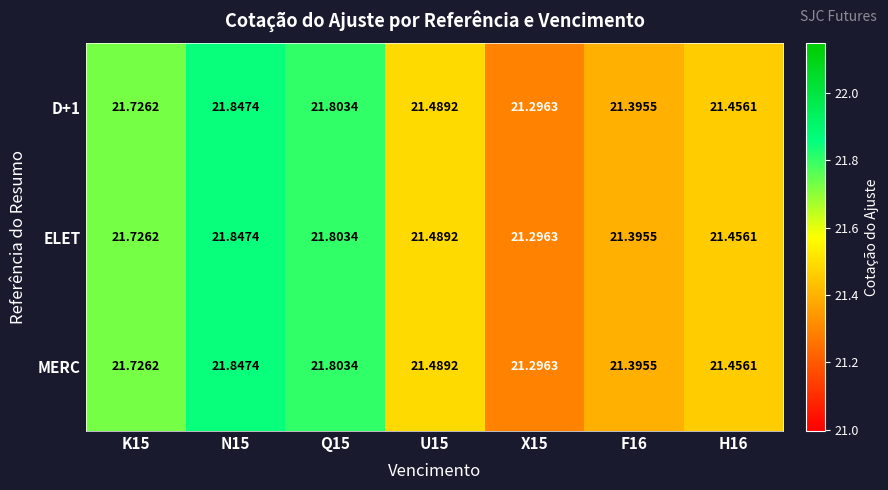

Is the value of D+1 at X15 greater than the value of MERC at U15?

No